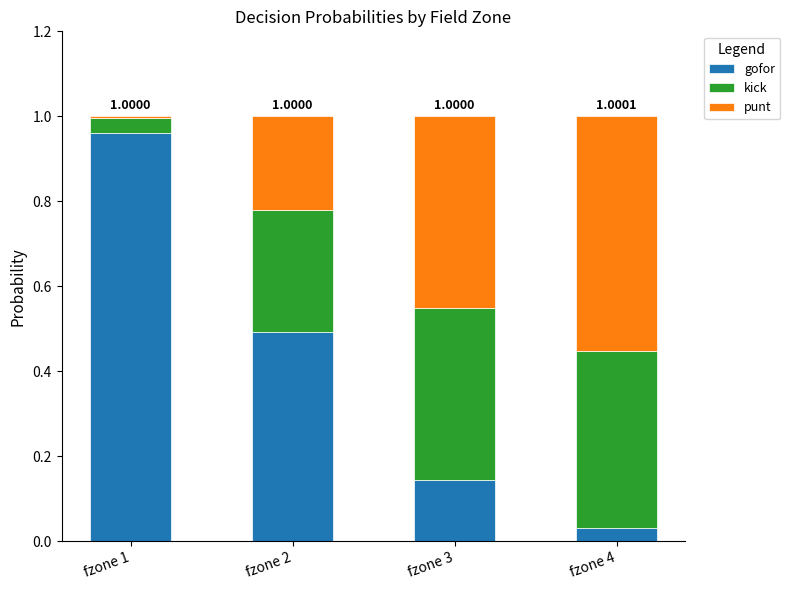

What is the sum of all gofor values?

1.6